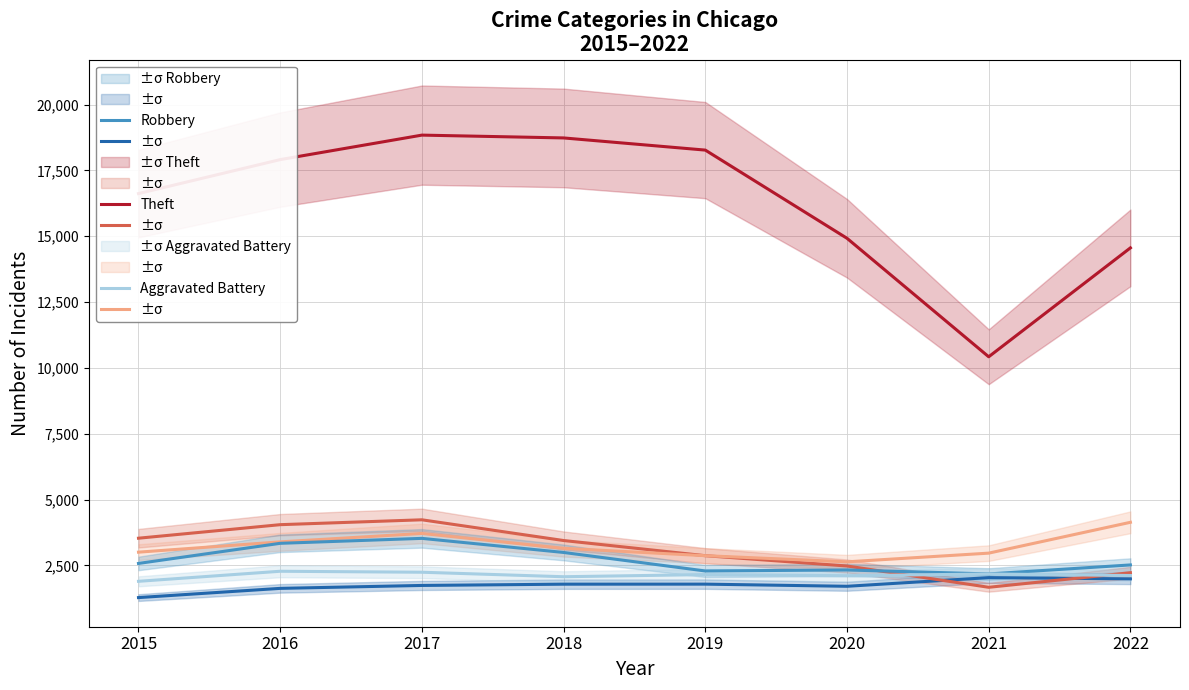

What is the greatest value displayed?

18840